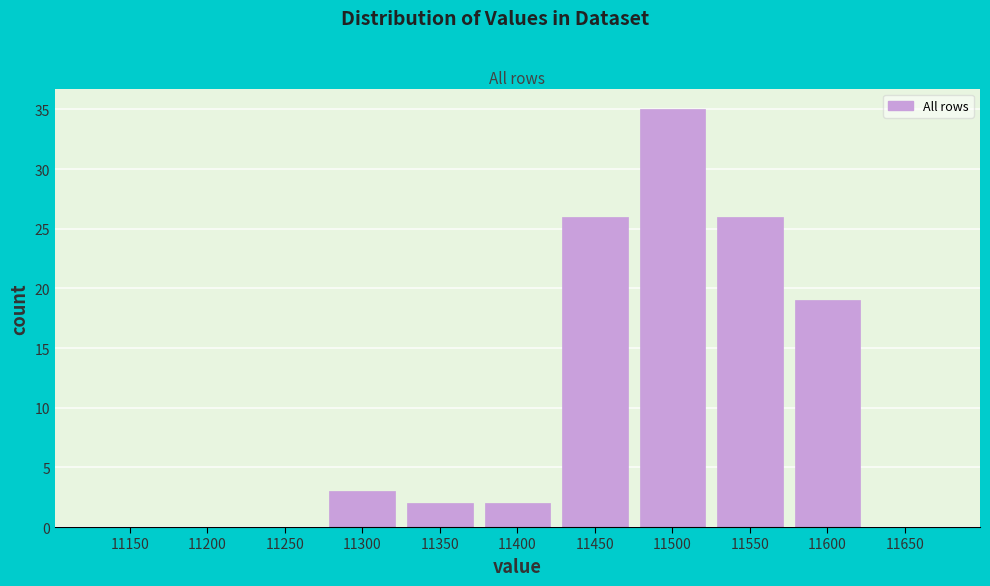

Reading right to left, what are all the values shown in this chart?

11650=0	11600=19	11550=26	11500=35	11450=26	11400=2	11350=2	11300=3	11250=0	11200=0	11150=0